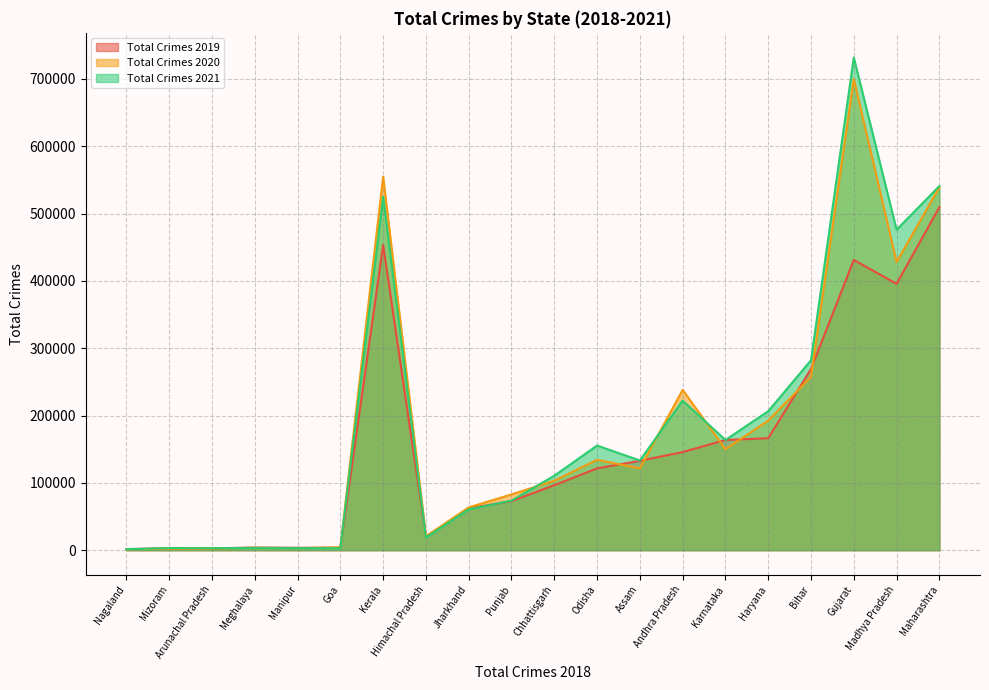

Which label corresponds to the largest value in the chart?

Gujarat